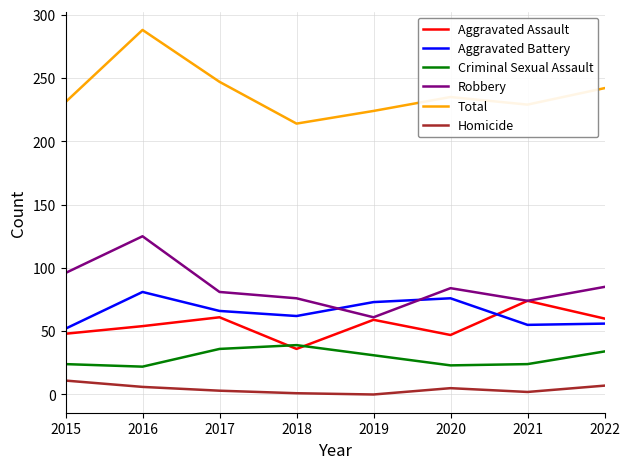

Which series changed the most between 2015 and 2016?

Total